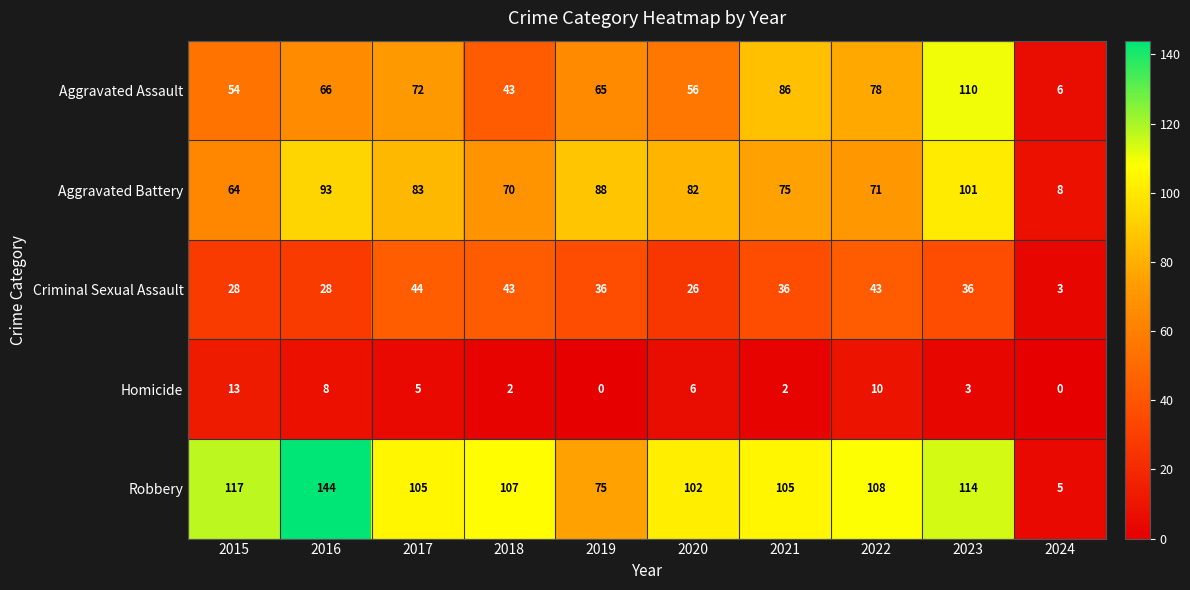

What is the difference between the maximum and minimum values in the Homicide series?

13